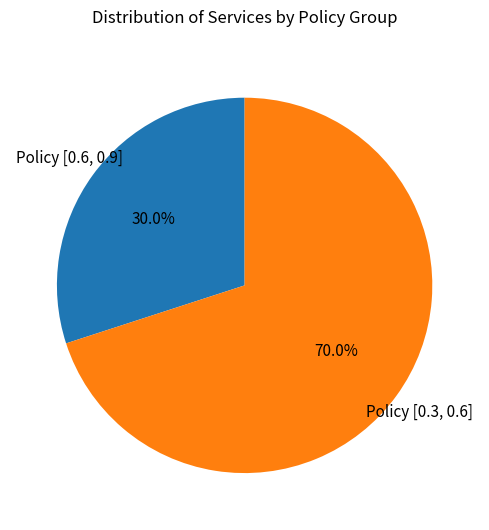

Does any single category account for the majority?

Yes